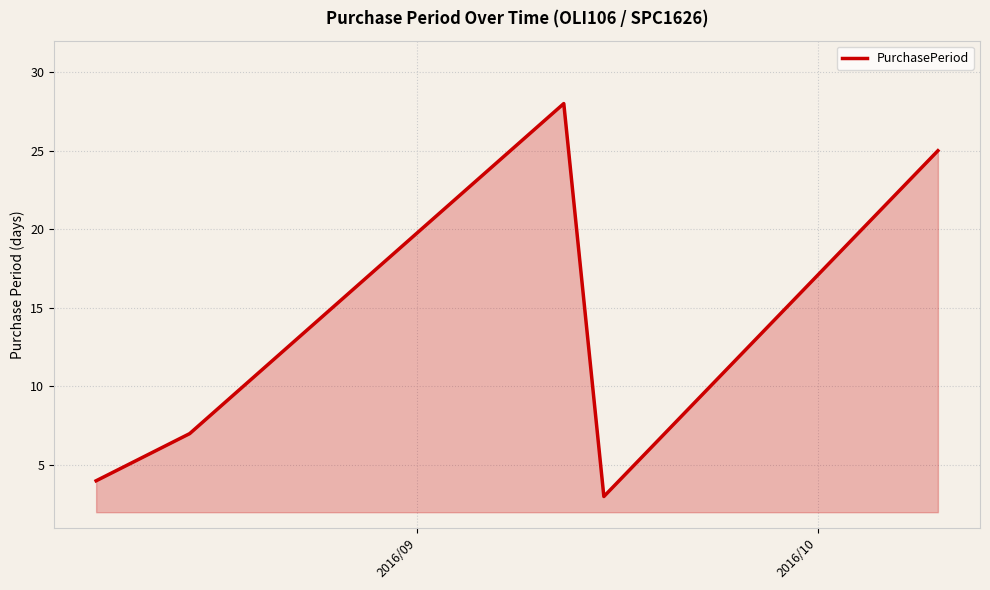

What is the difference between the second highest and second lowest values?

21